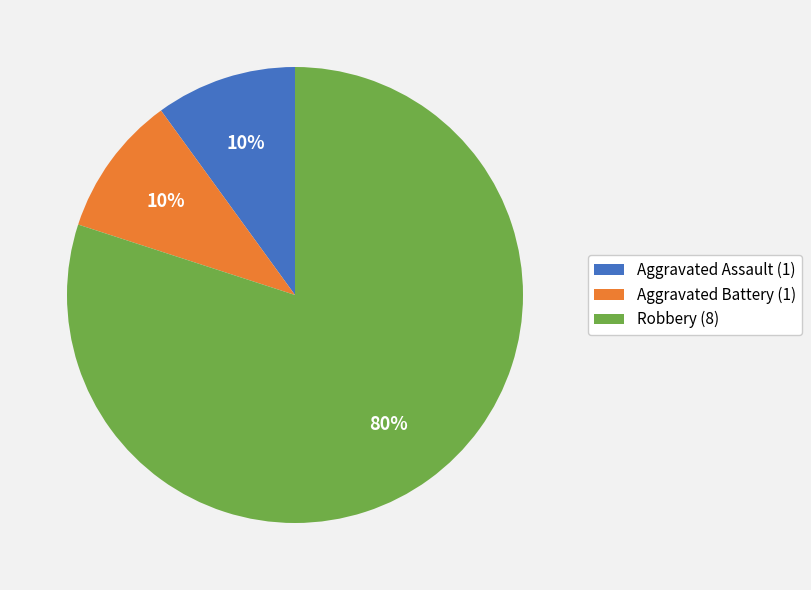

Is it true that Aggravated Assault is 1% of the pie?

False